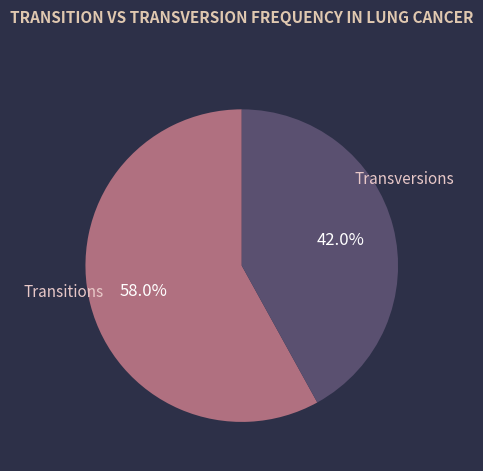

How many slices are in this pie chart?

2